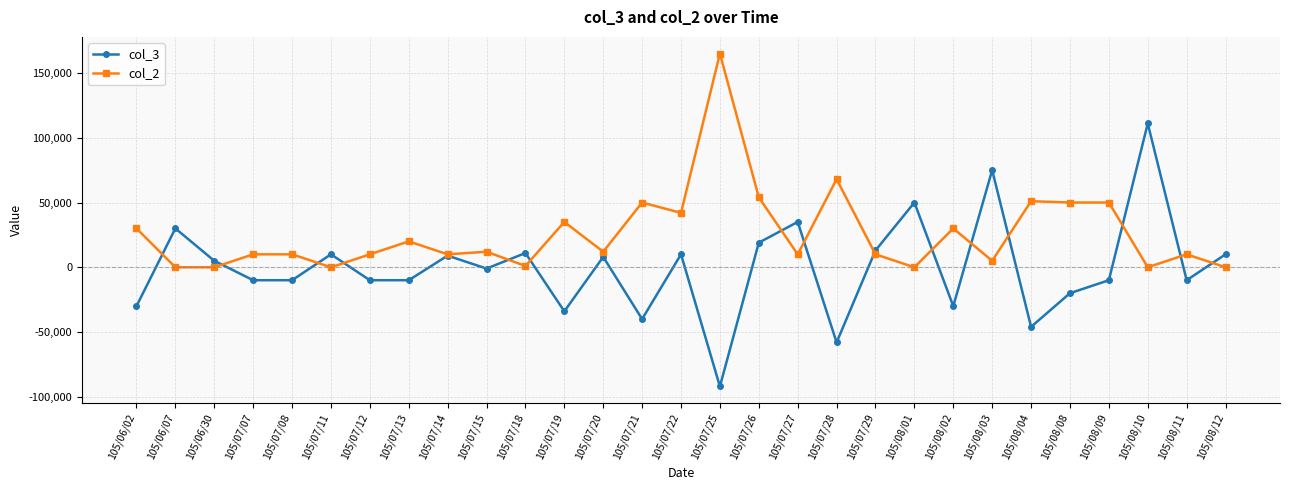

Rank the series at 105/08/11 from highest to lowest value.

col_2, col_3